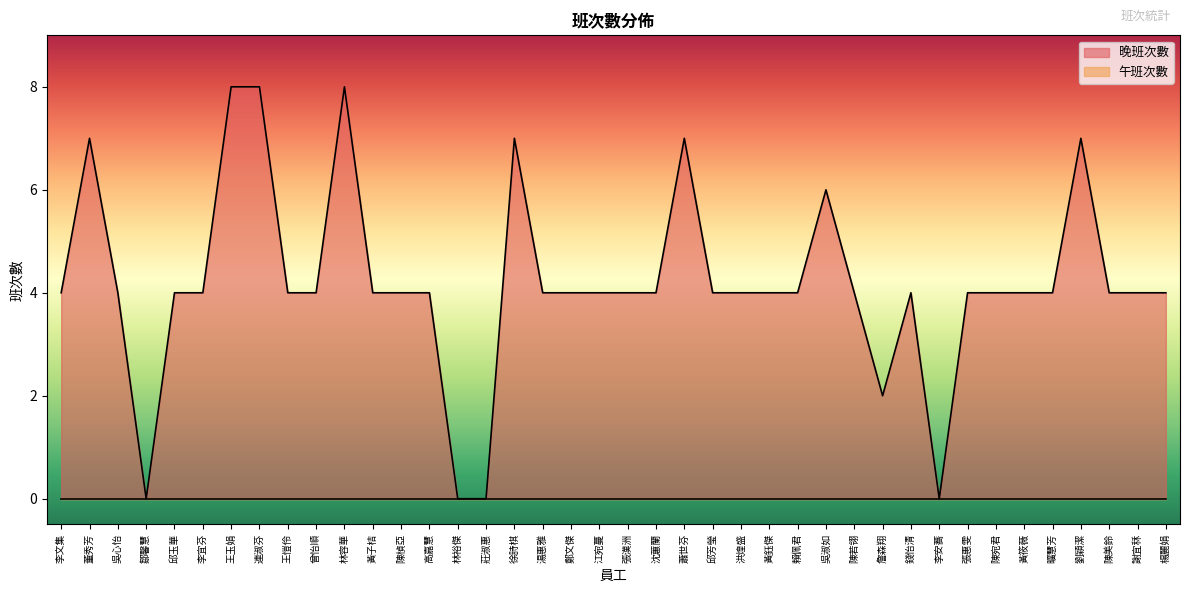

Does the chart display data point markers on the line(s)?

No